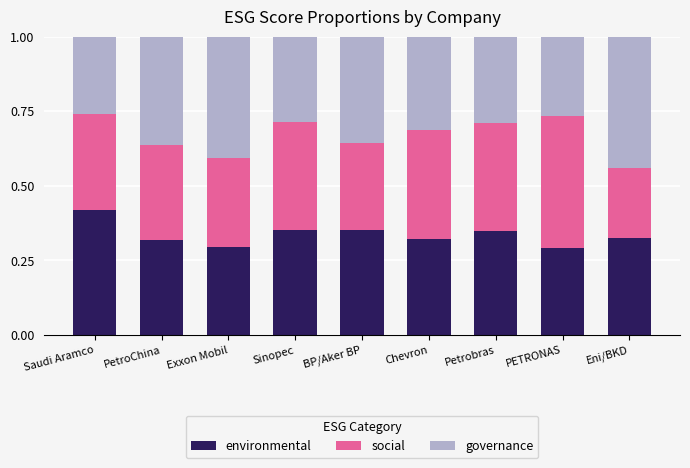

What is the total value across all series at Chevron?

1.0